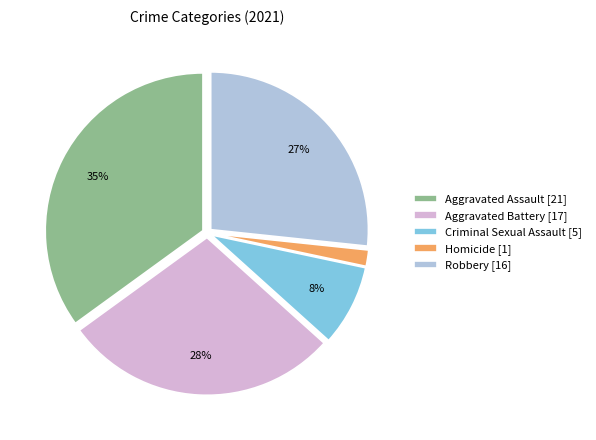

How many slices are in this pie chart?

5